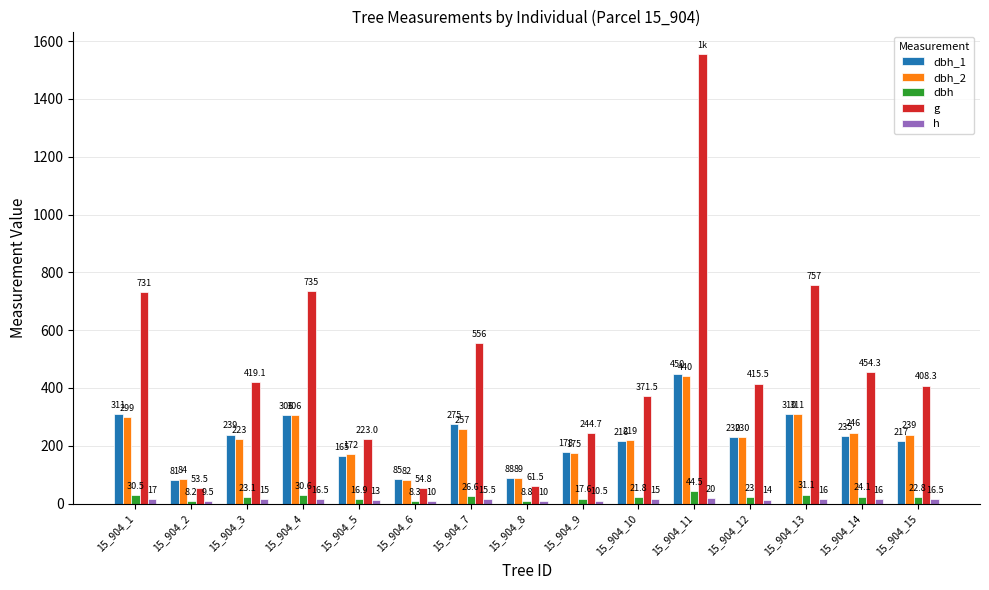

Where does the dbh_1 series first go above 230?

15_904_1